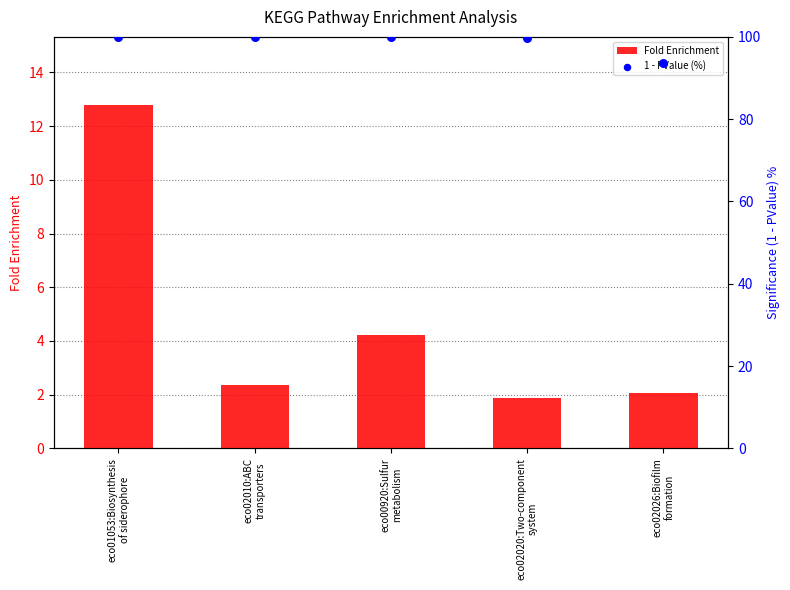

Which series has the widest spread of Y values?

Fold Enrichment